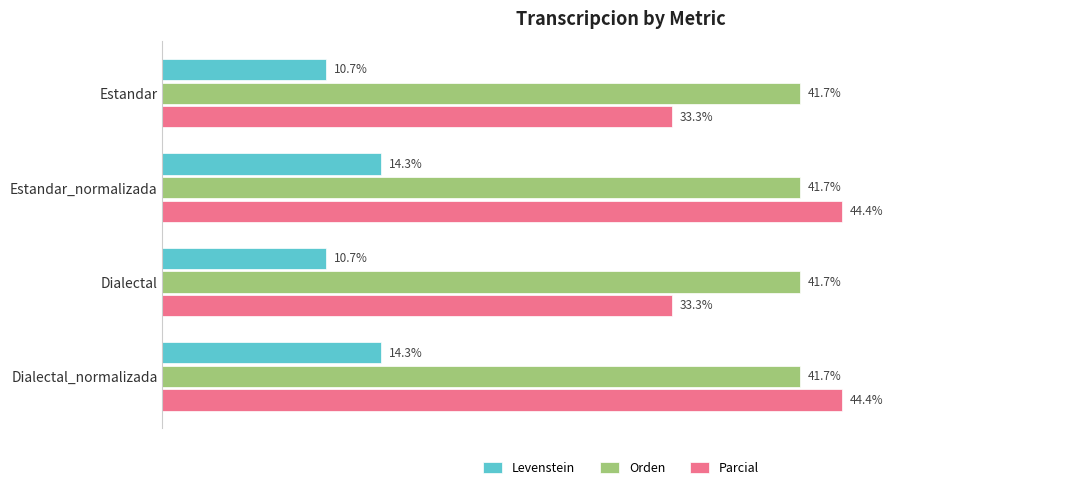

Which series has the widest spread of values?

Parcial